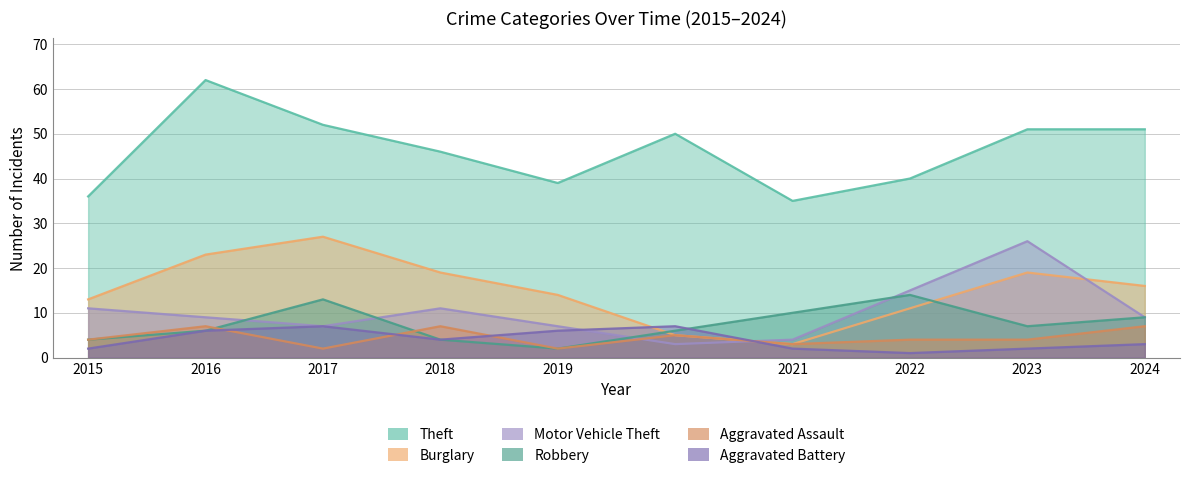

Which series changed the most between 2016 and 2019?

Theft